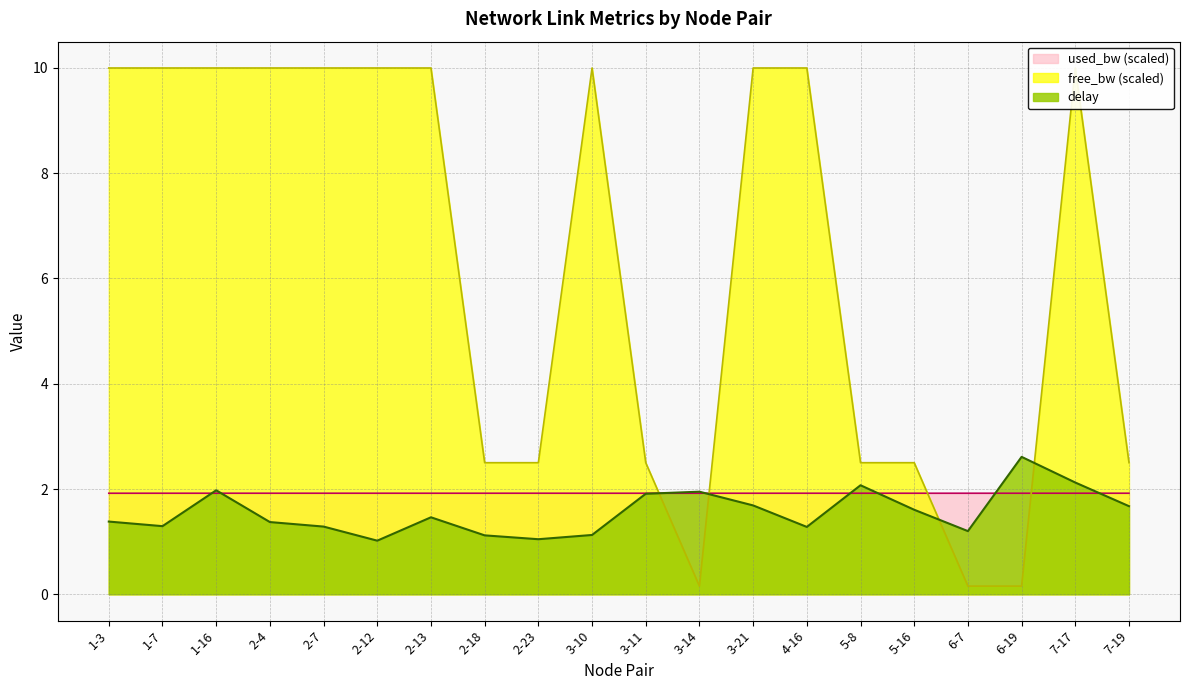

Which category has the lowest value in the delay series?

2-12